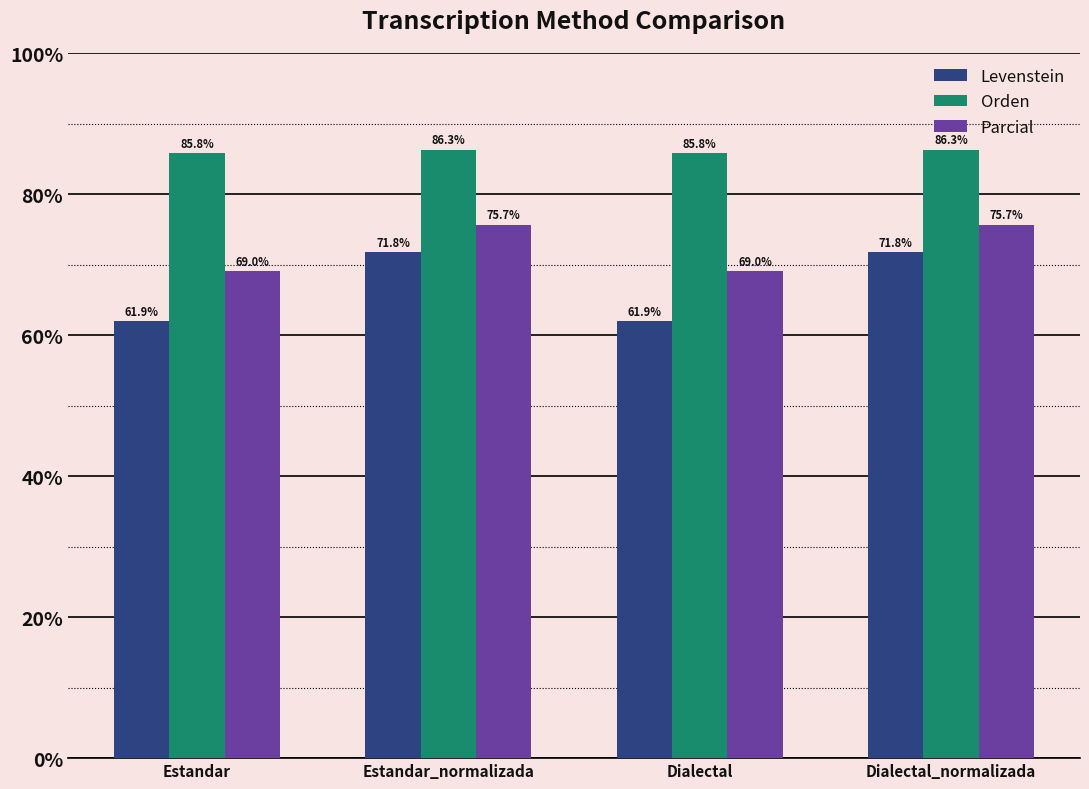

How many values in the Levenstein series are below 71?

2